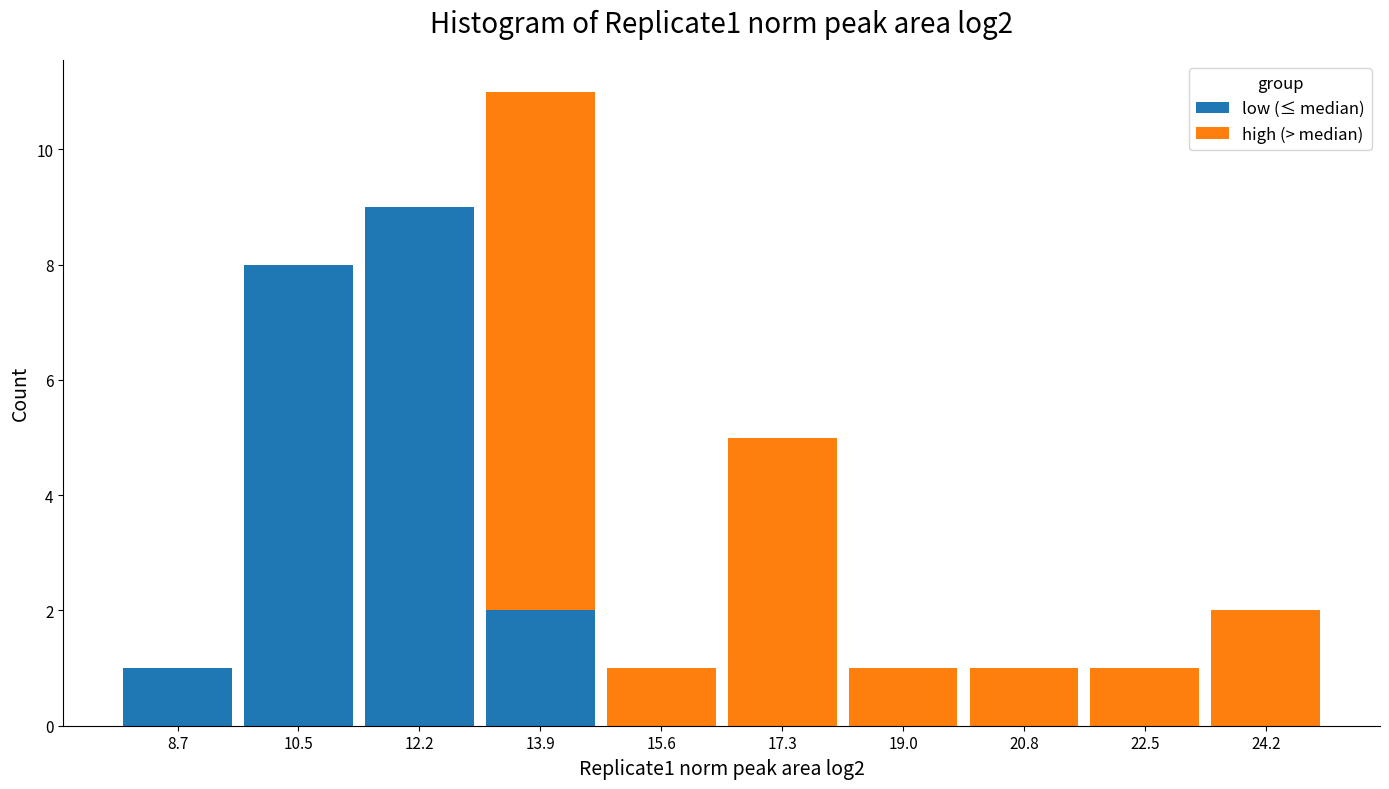

Reading left to right, list every stacked bar in this chart as the range it spans on the x-axis followed by its total height. Neither the bar edges nor the heights are printed on the chart, so give them approximately, as read against the axes.

7.8 to 9.6: 1
9.6 to 11.4: 8
11.4 to 13.0: 9
13.0 to 14.8: 11
14.8 to 16.4: 1
16.4 to 18.2: 5
18.2 to 20.0: 1
20.0 to 21.6: 1
21.6 to 23.4: 1
23.4 to 25.0: 2